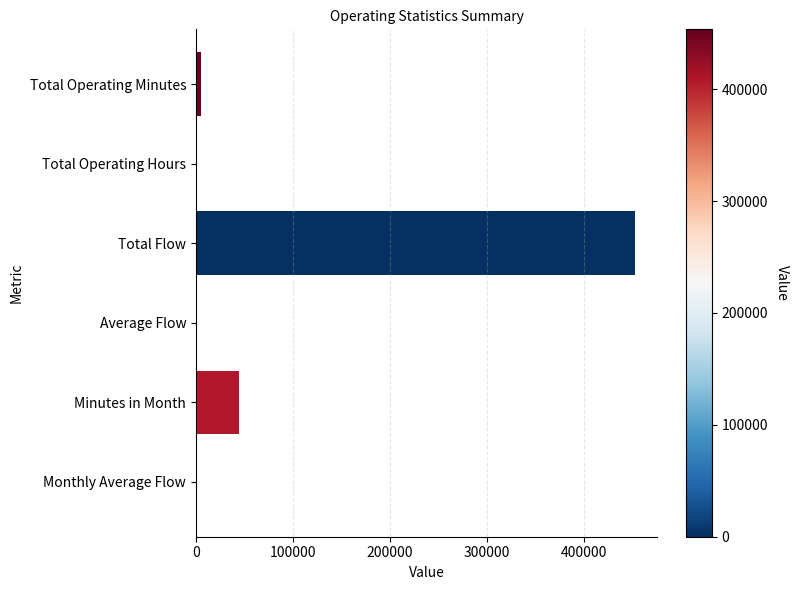

Between Total Flow and Total Operating Minutes, which is larger?

Total Flow